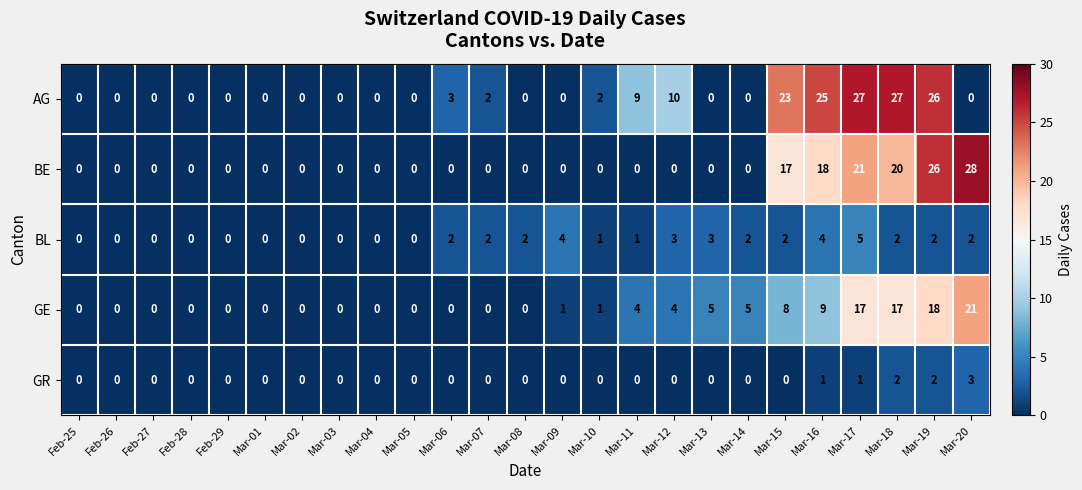

True or false: AG has a value of 17 at Mar-08.

False